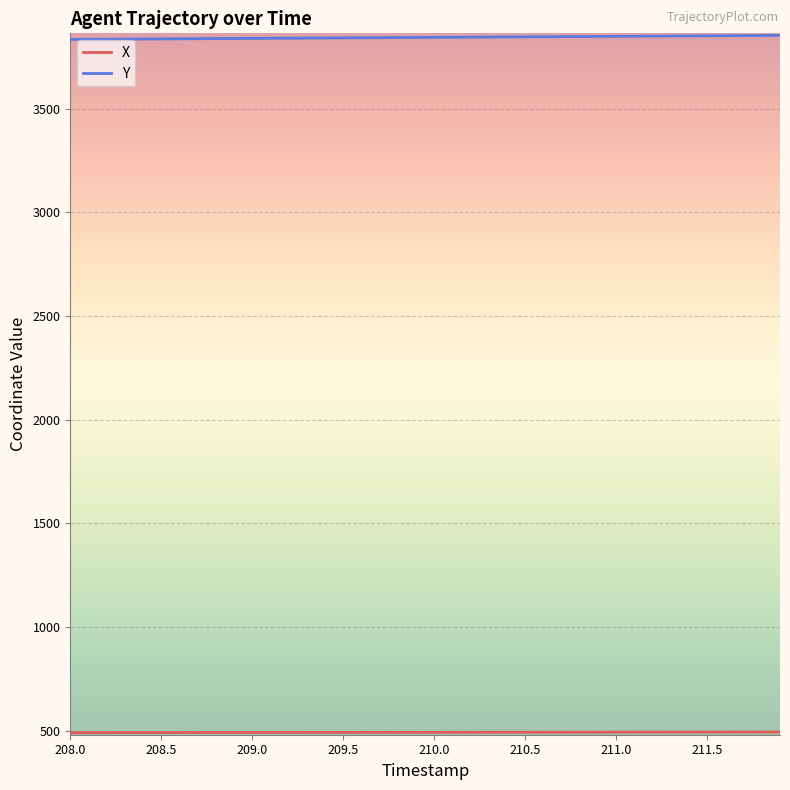

Which series has the largest total across all categories?

Y